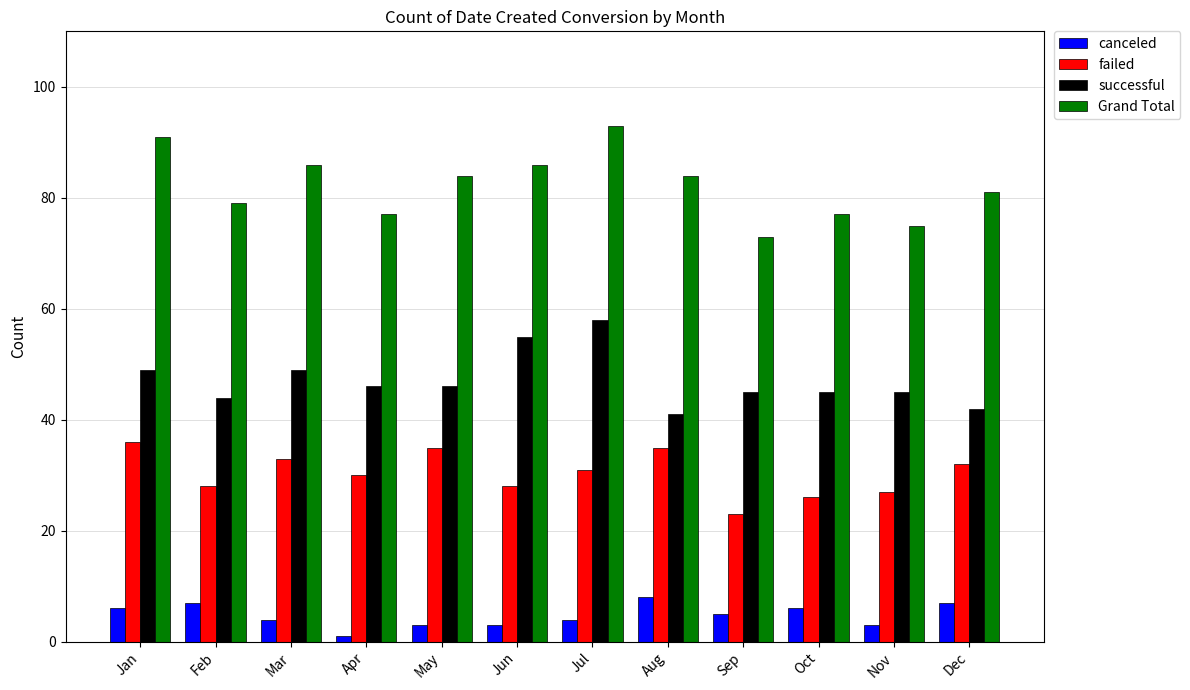

What is the difference between the Grand Total values at Jun and Nov?

11